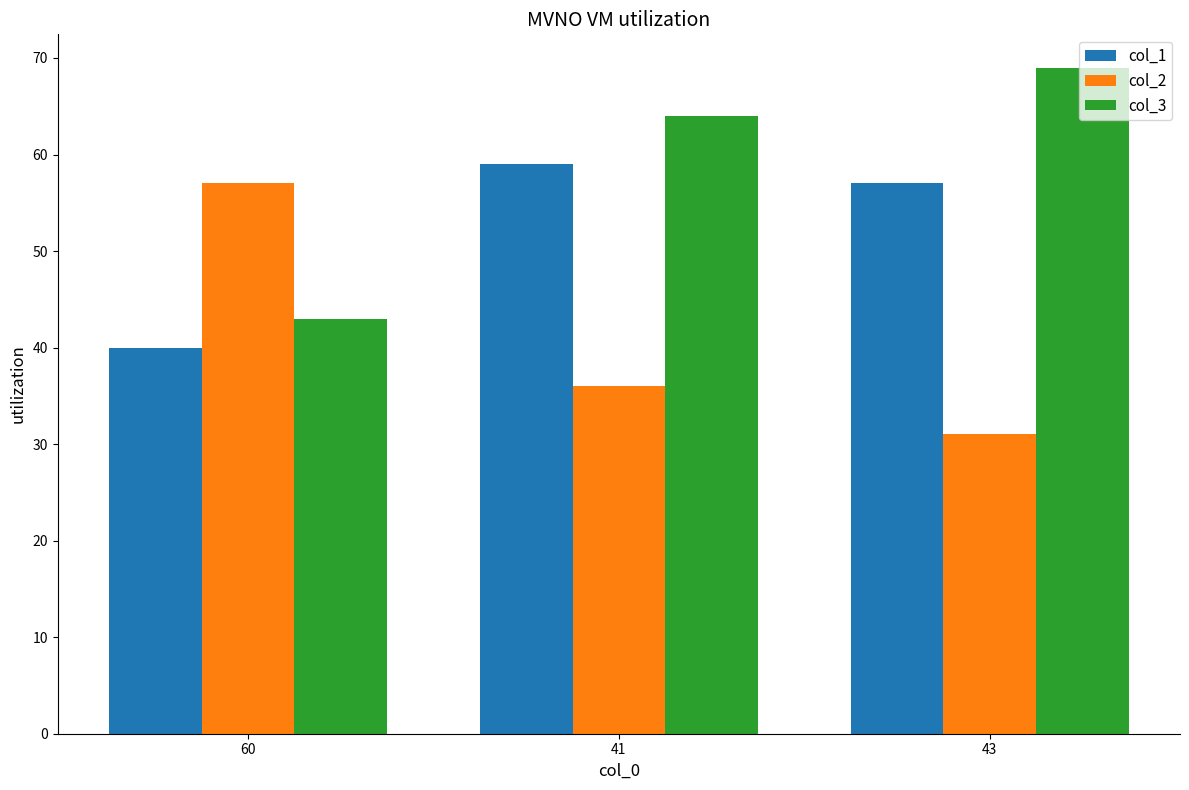

Is it true that col_3 equals 69 at 43?

True